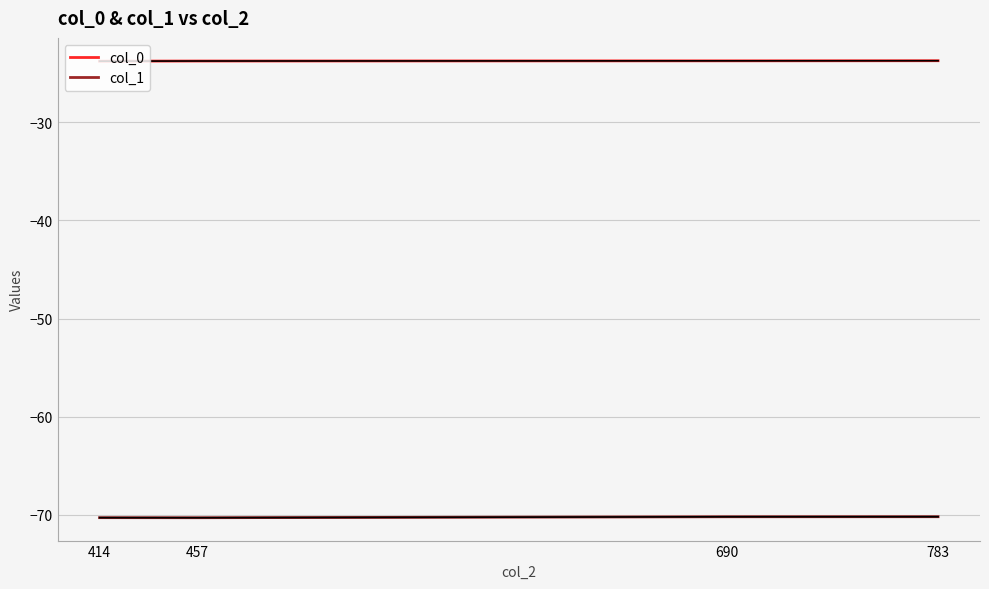

True or false: col_0 and col_1 intersect in this chart.

False